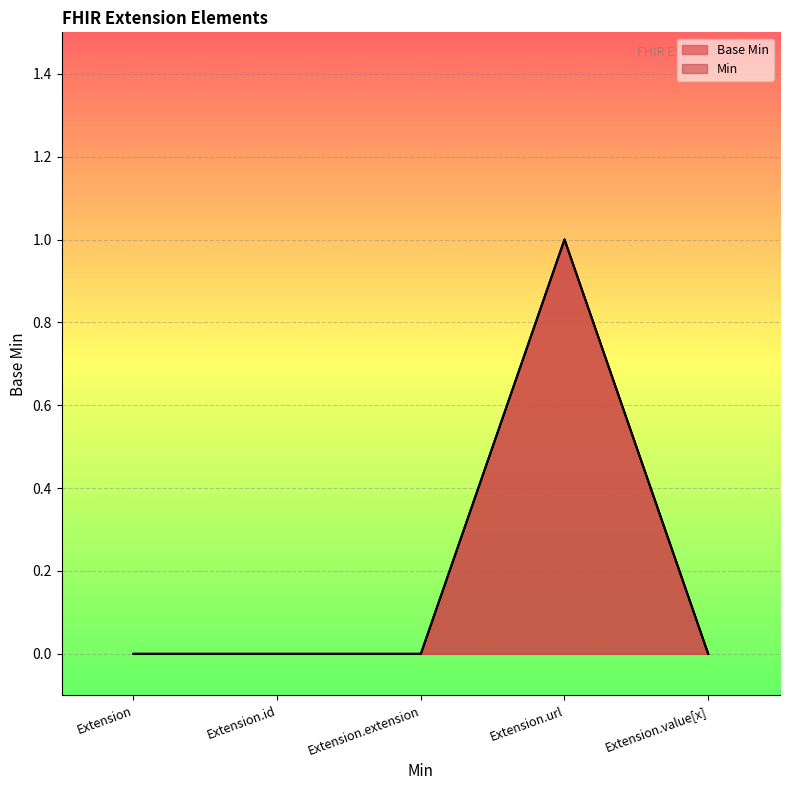

List the labels in order of value, smallest first.

Extension, Extension.id, Extension.extension, Extension.value[x], Extension.url